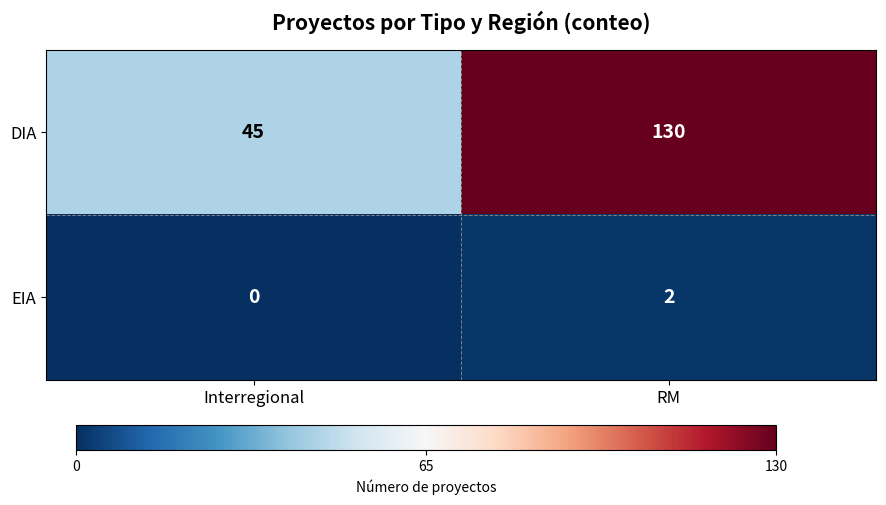

Reading left to right, list all the values displayed in this chart.

DIA: 45	130
EIA: 0	2